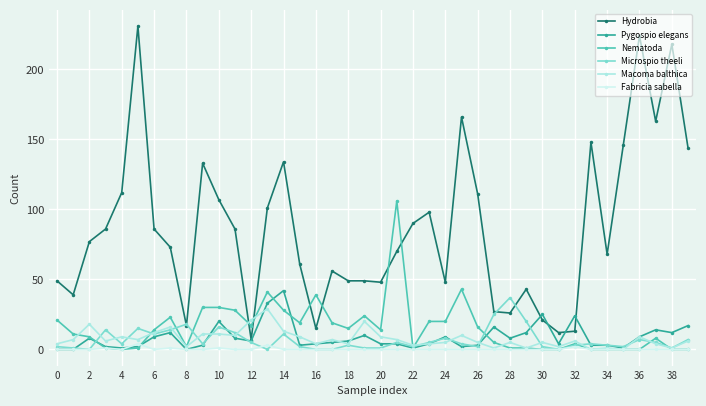

What is the difference between the maximum and second lowest values in the Fabricia sabella series?

4